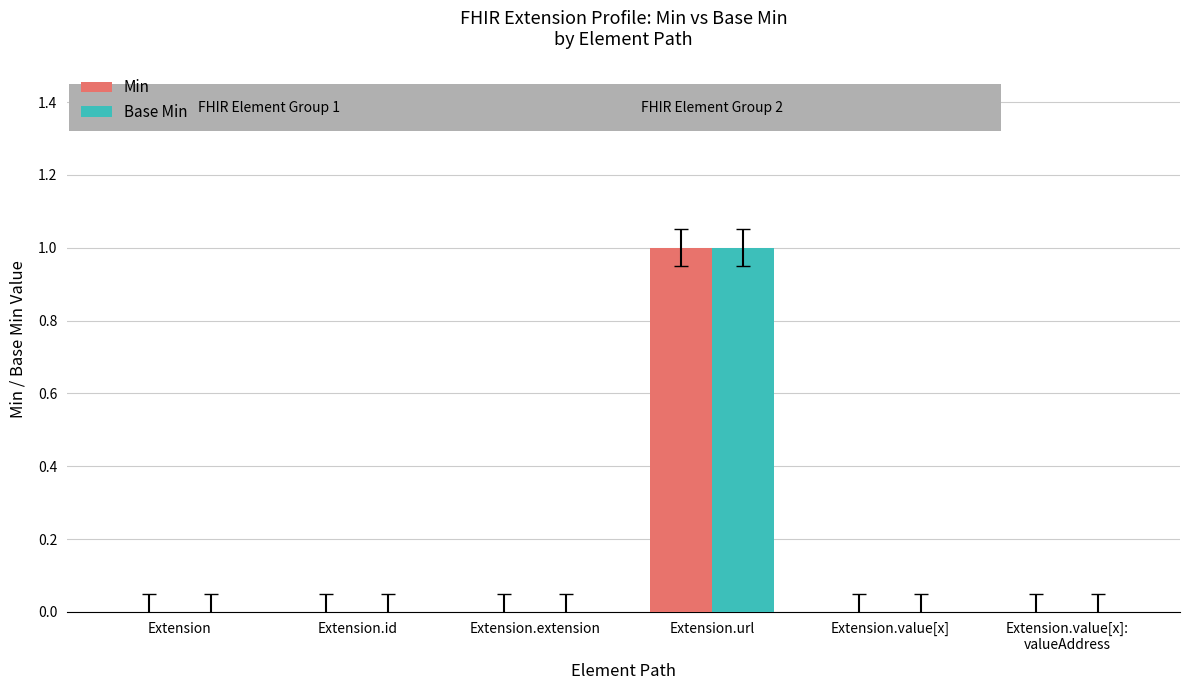

The Base Min series shows 0 at Extension.extension. True or false?

True